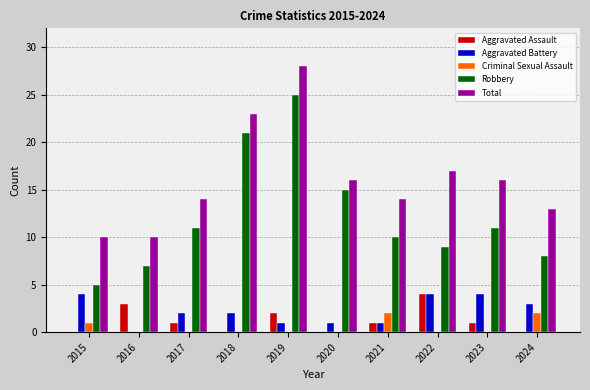

What is the highest value of the Aggravated Assault series?

4